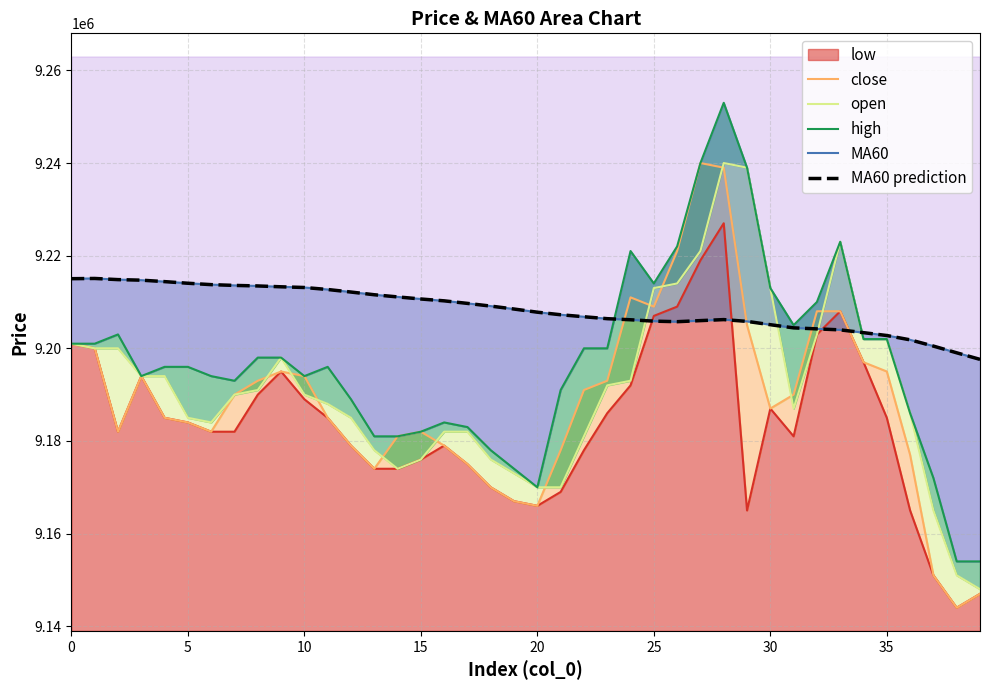

True or false: high and close intersect in this chart.

False